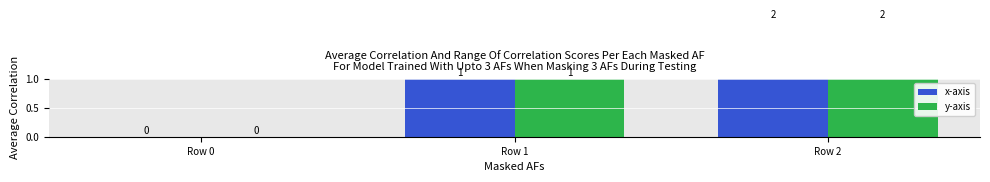

Reading left to right, extract all data points from this chart.

x-axis: 0	1	2
y-axis: 0	1	2